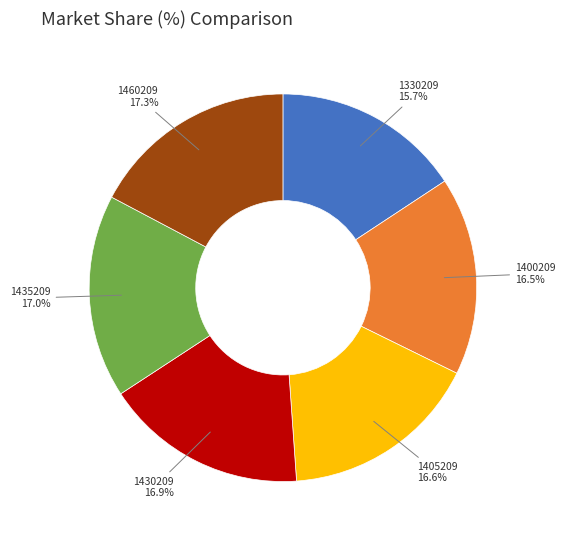

Is there a majority slice in this chart?

No